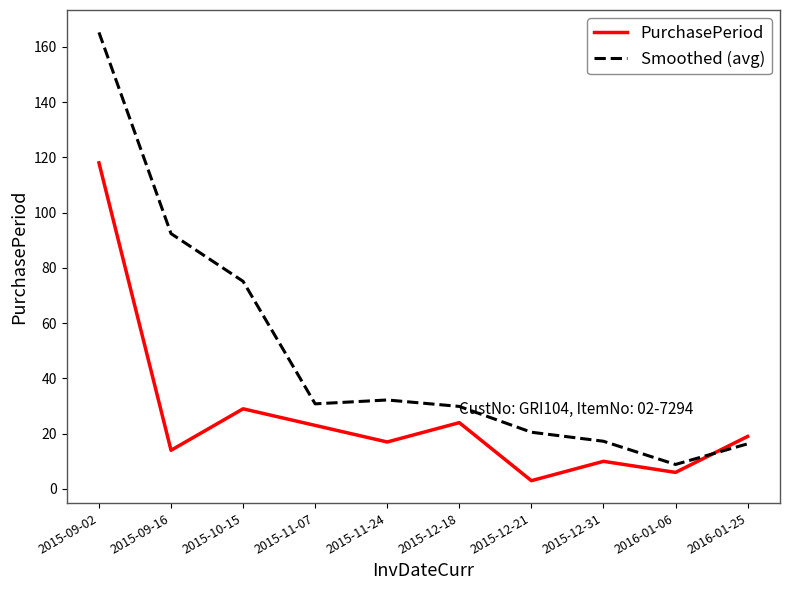

Is it true that Smoothed (avg) equals 32.2 at 2015-11-24?

True